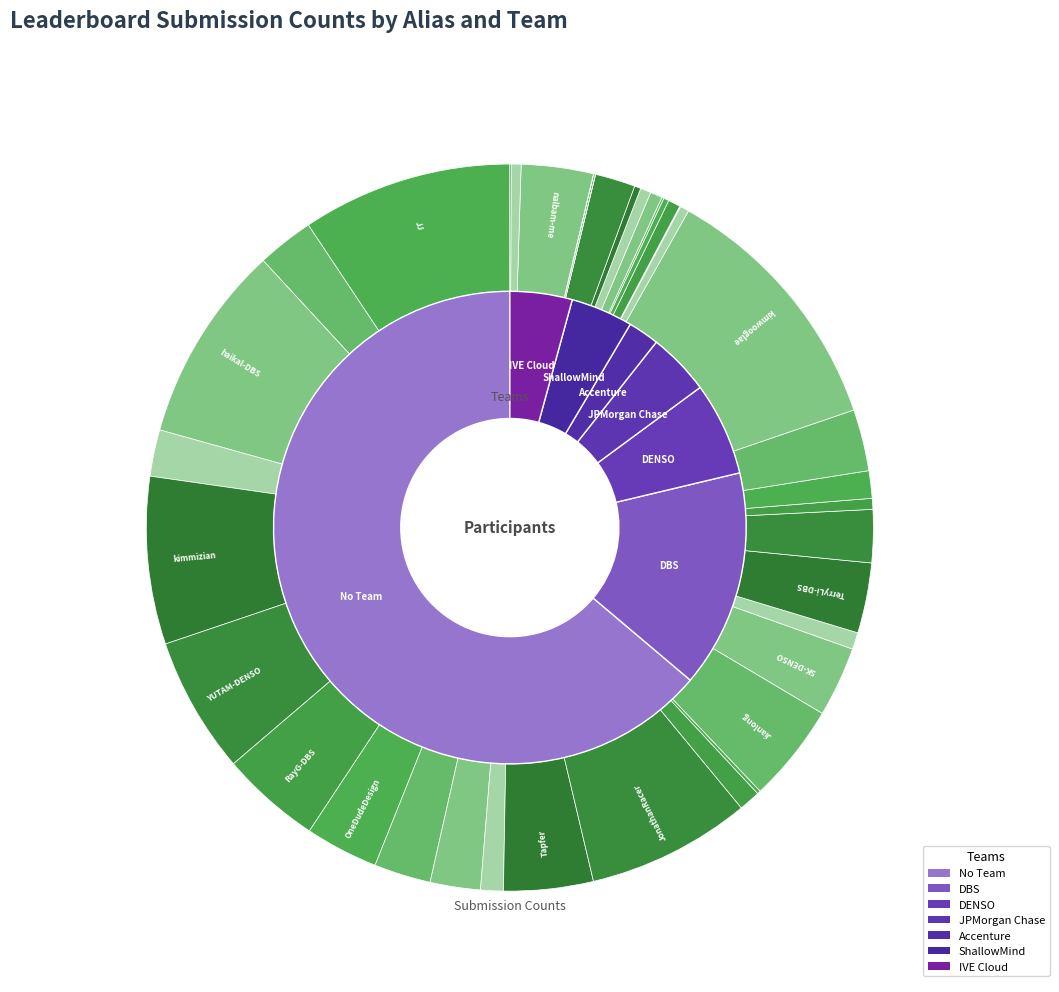

Between Duckworth and ZLF, which is larger?

Duckworth